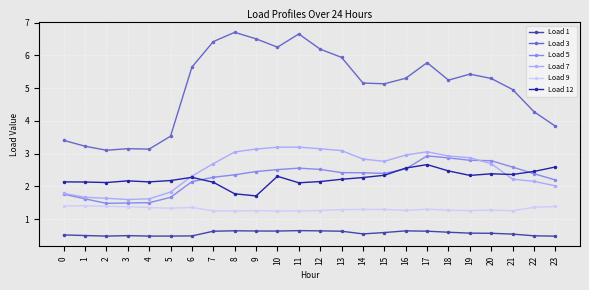

Which series has the largest total across all categories?

Load 3